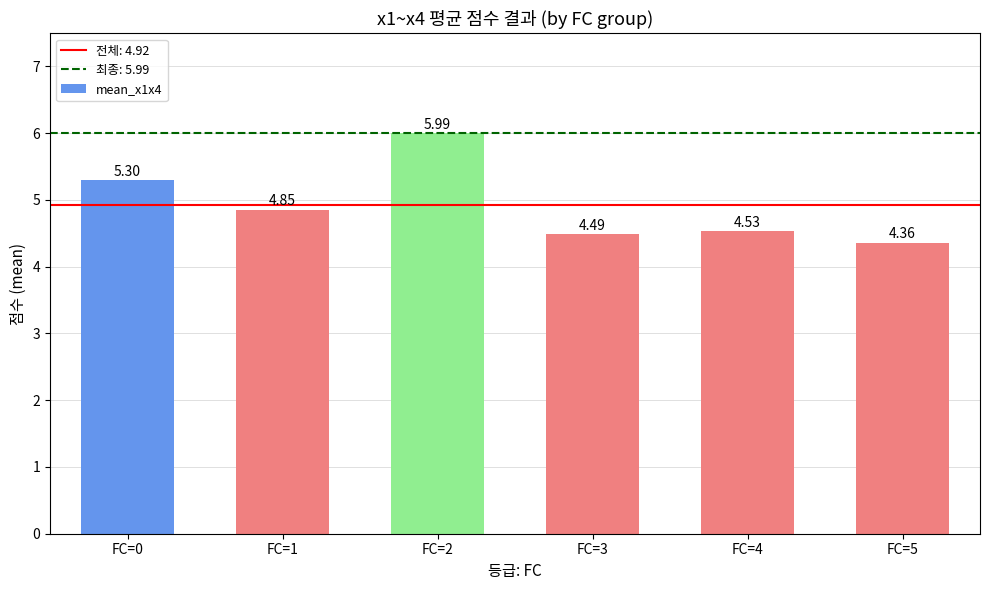

At which category does the chart reach its peak across all series?

FC=2